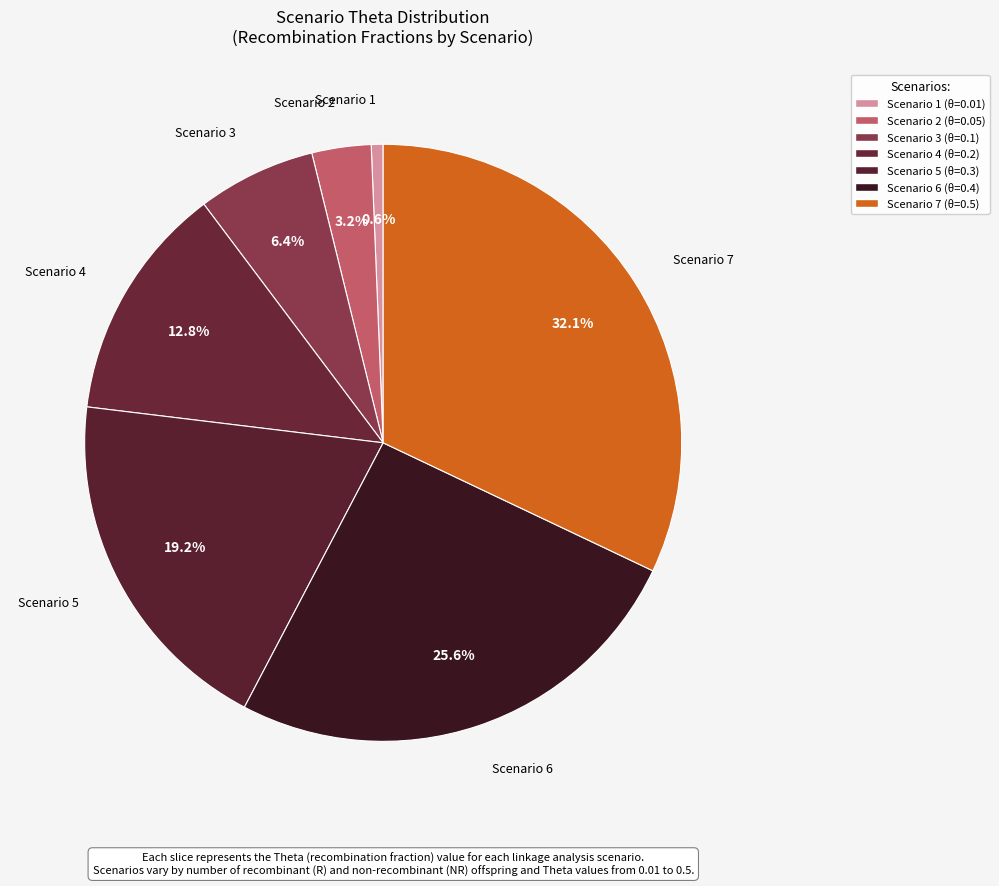

How many slices are in this pie chart?

7